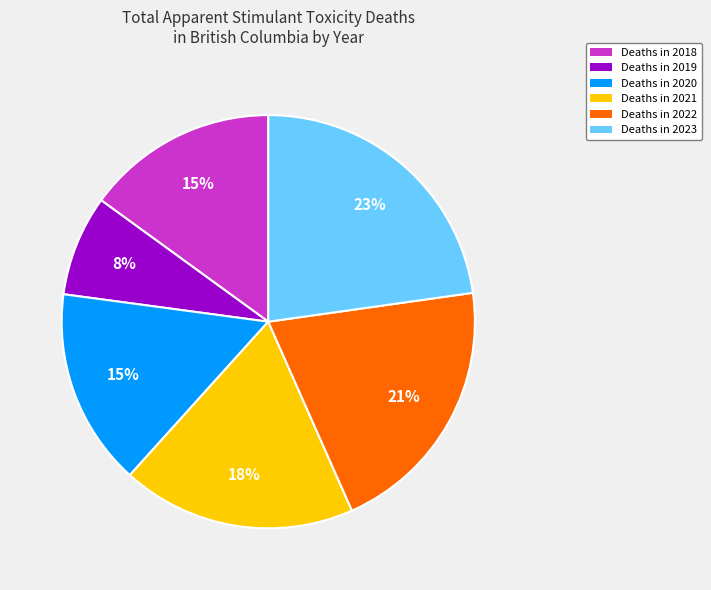

Do Deaths in 2022 and Deaths in 2020 together represent more than half of the pie?

No